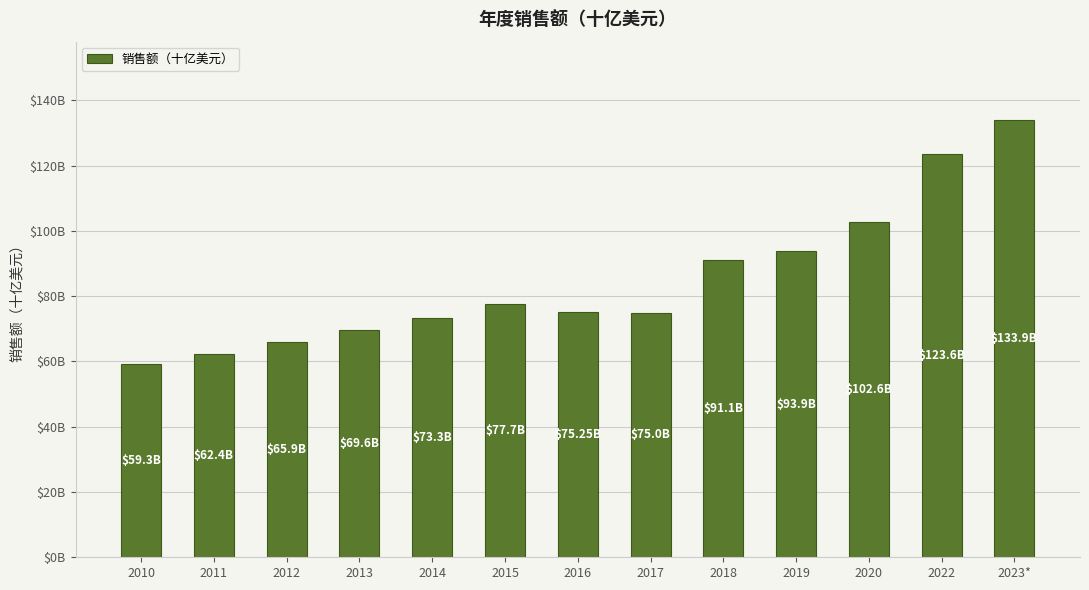

What is the change in value from 2018 to 2019?

+2.8